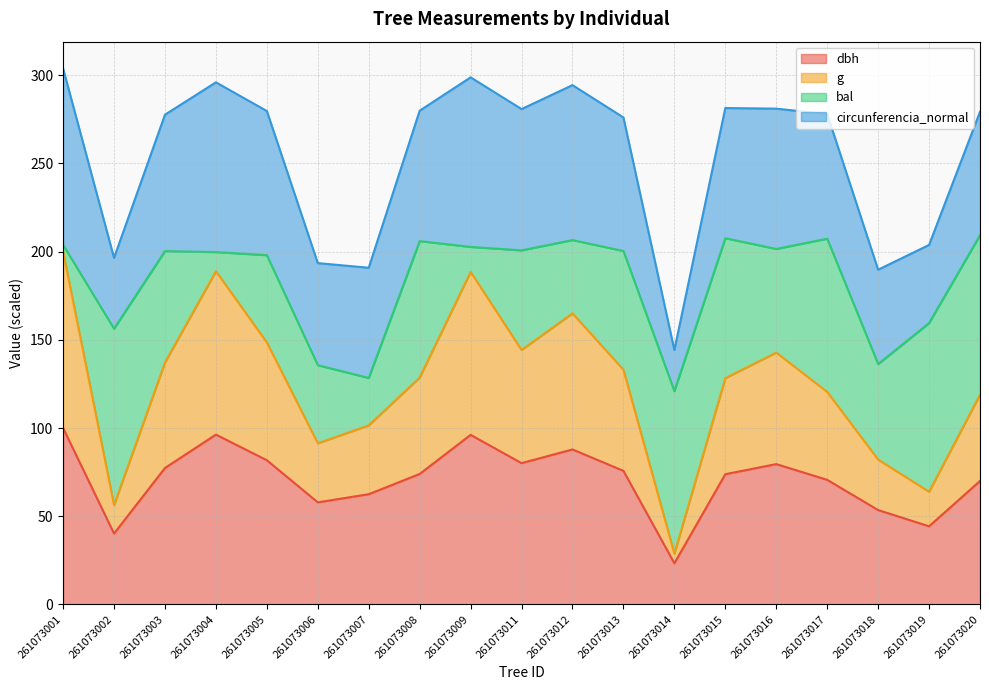

What is the maximum value for dbh?

100.0